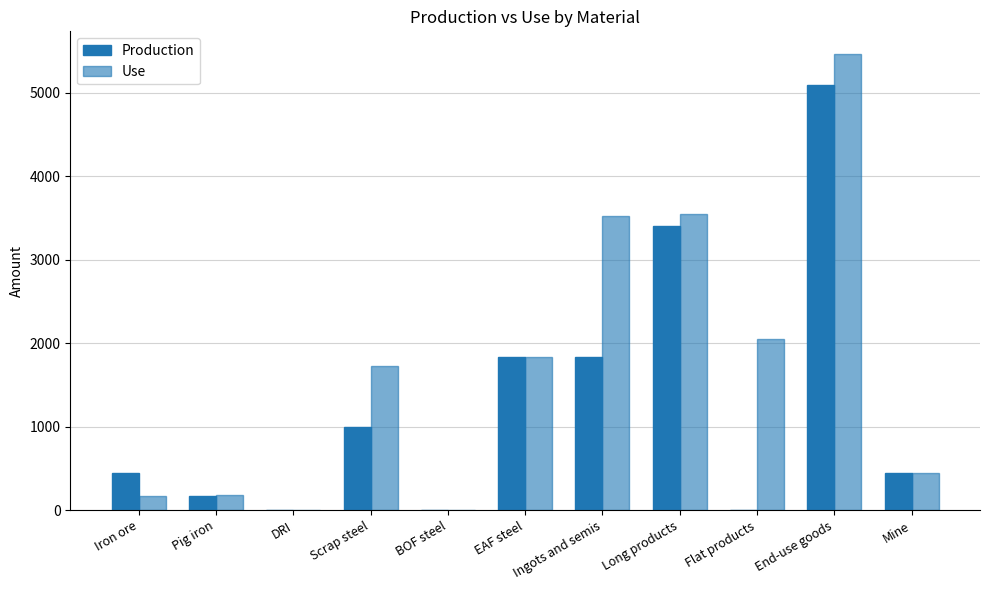

How many data points does each series have?

11